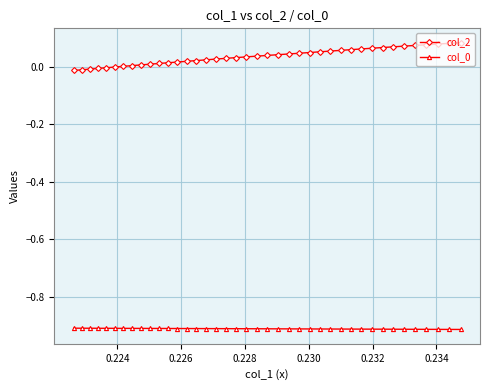

Which series has the largest total across all categories?

col_2